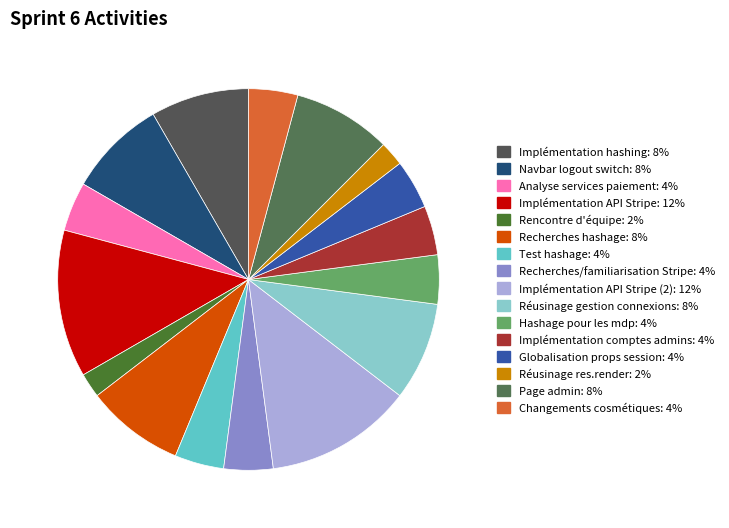

How many segments does this pie chart have?

16